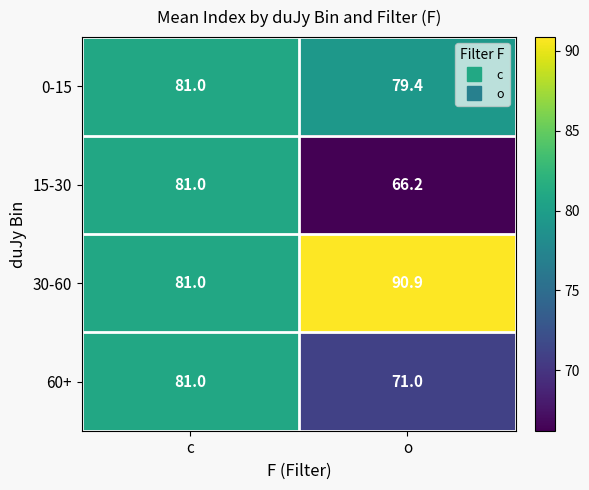

How many values in the 30-60 series are below 90?

1